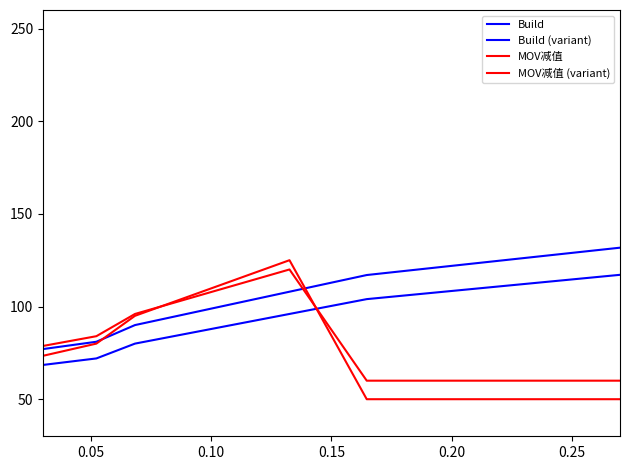

Does the chart have visible grid lines?

No